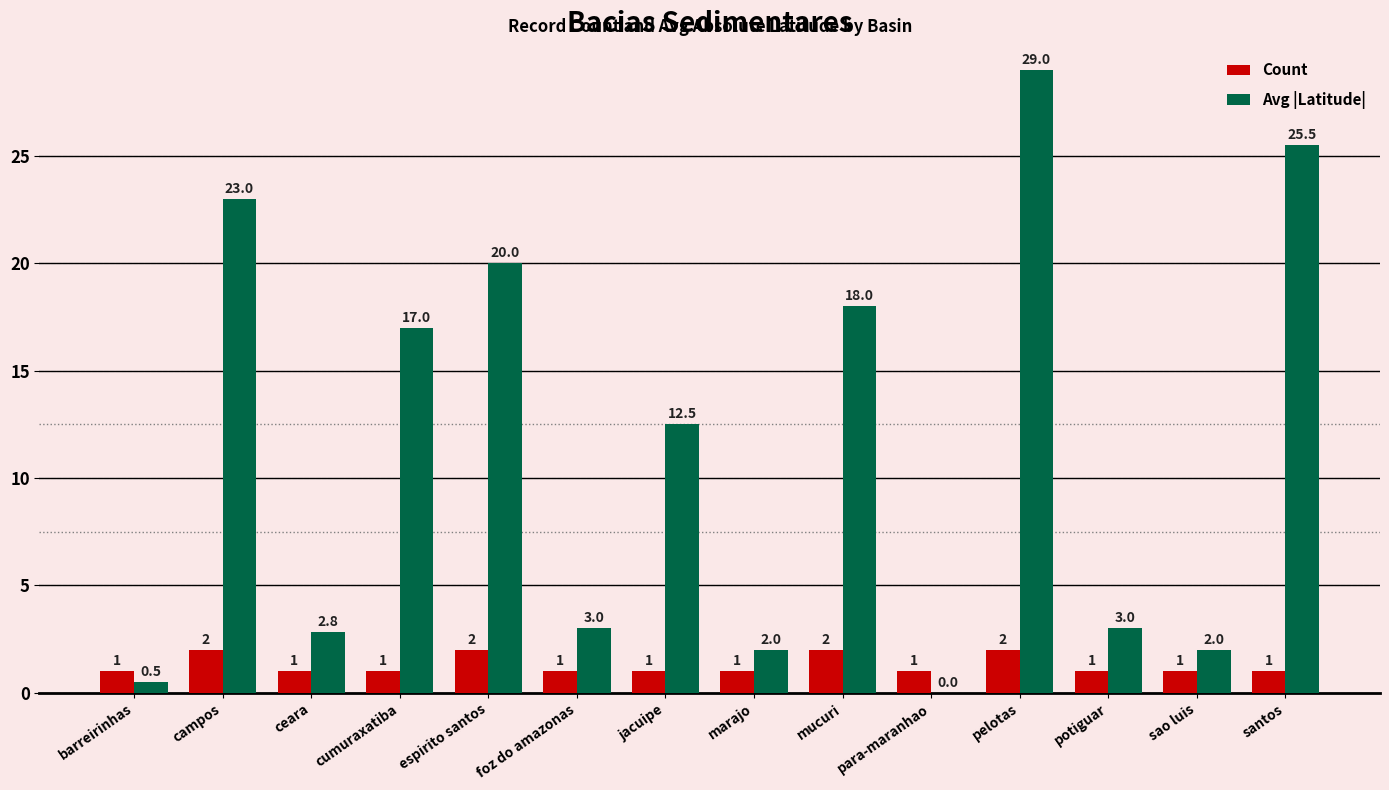

Are the bars grouped side by side (vs. stacked)?

Yes